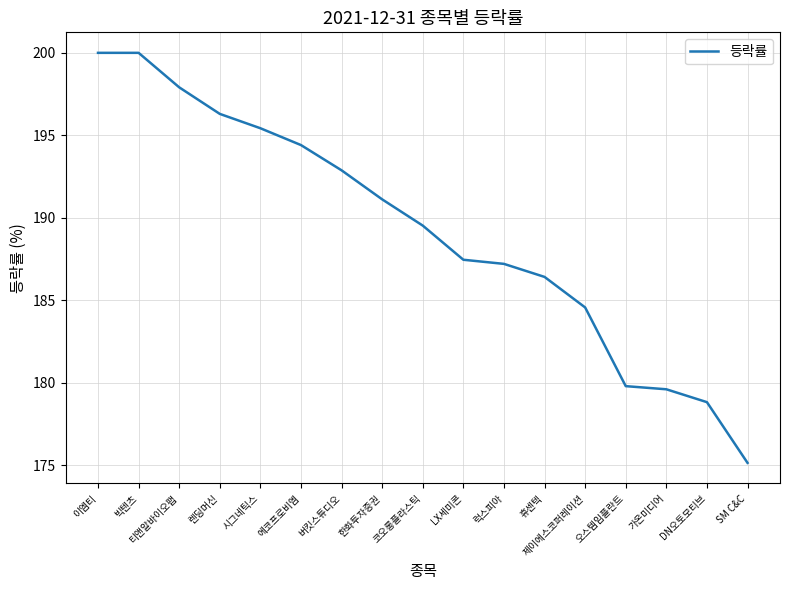

Approximately how many times larger is the value at 렌딩머신 compared to 이엠티?

1.0